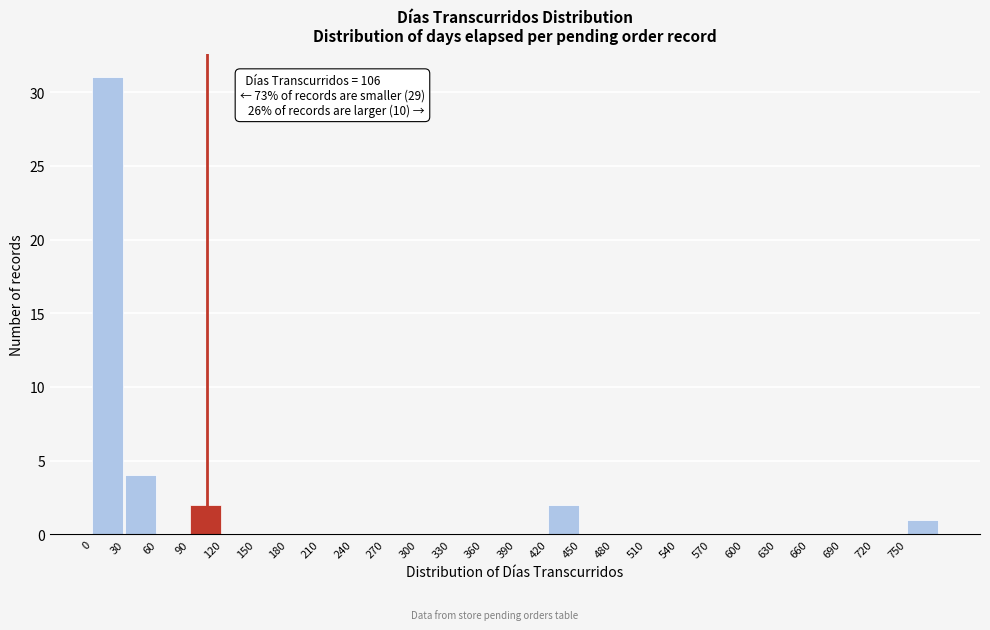

Over which range of the x-axis is the bar tallest?

0 to 30